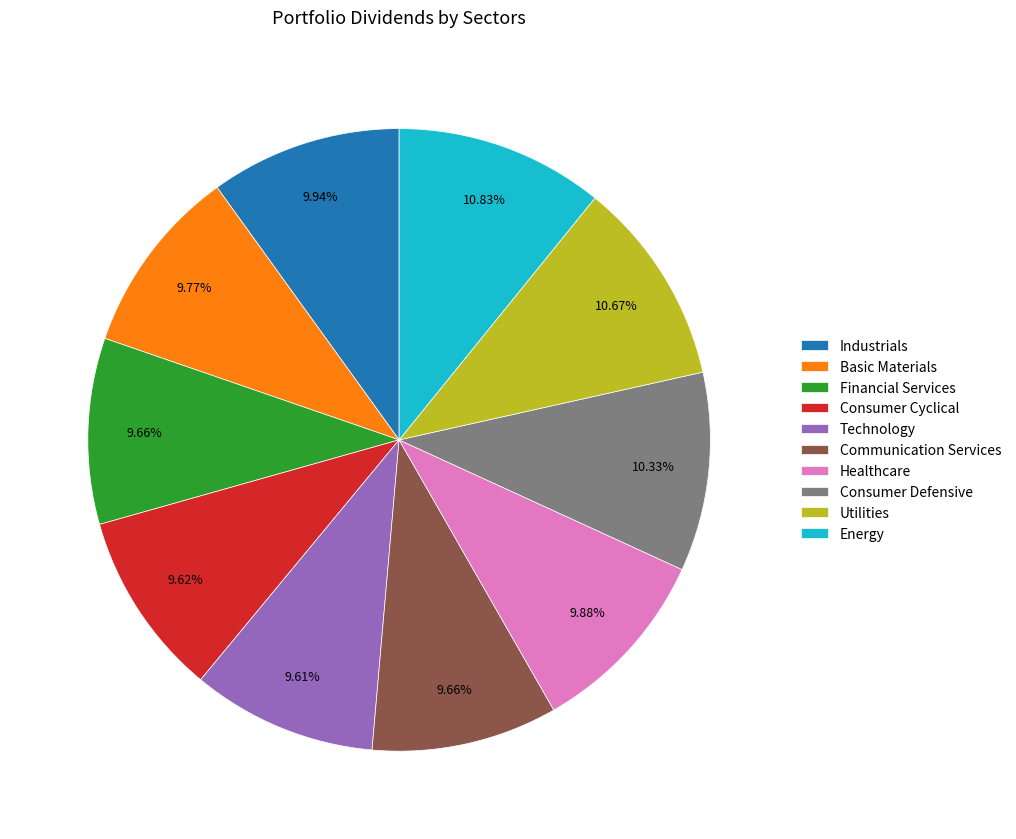

Which has a higher value, Financial Services or Energy?

Energy